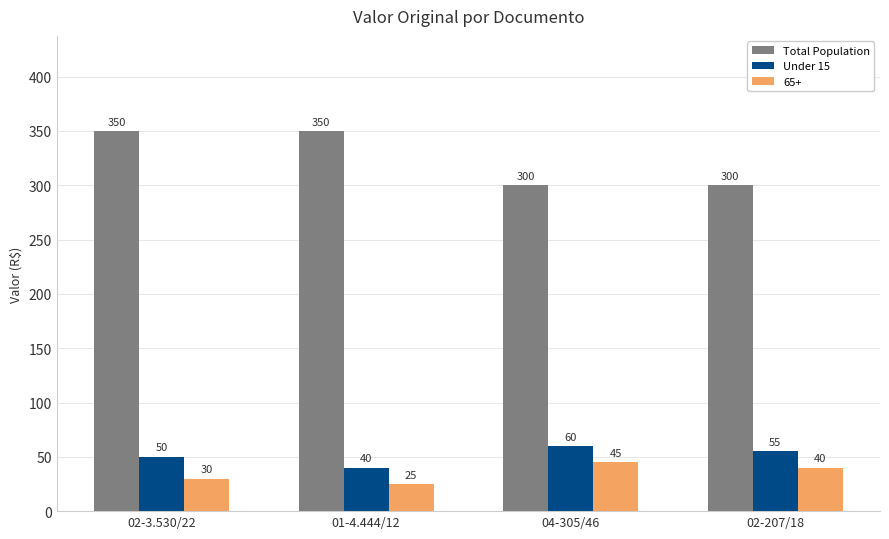

What are all the series names shown in the legend?

Total Population, Under 15, 65+